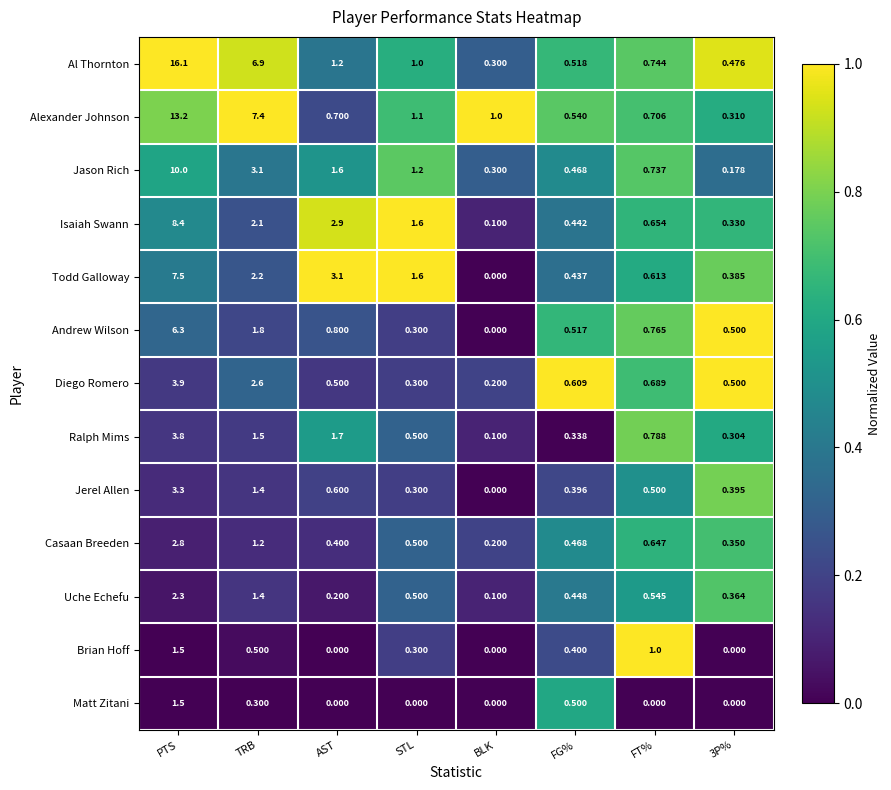

At which category is the sum across all series the highest?

PTS